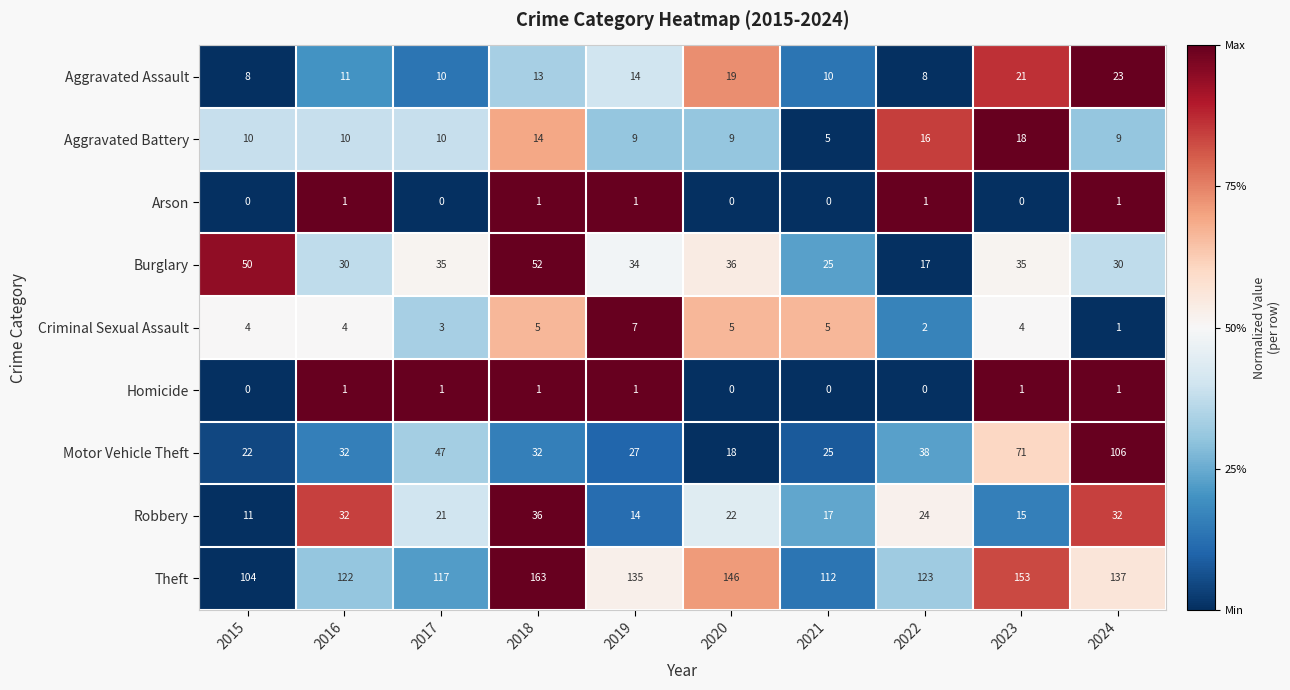

What is the difference between the maximum and second lowest values in the Robbery series?

22